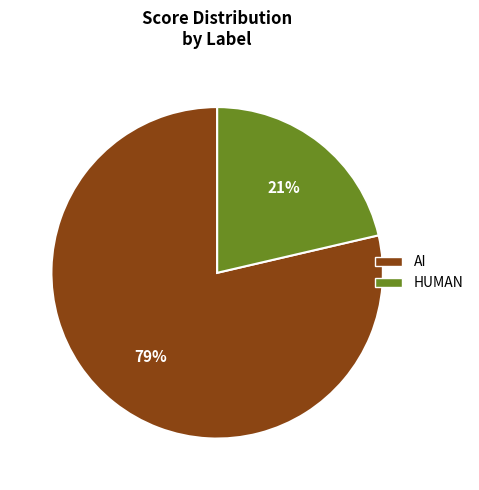

To the nearest percent, what is the combined percentage of AI and HUMAN?

100%